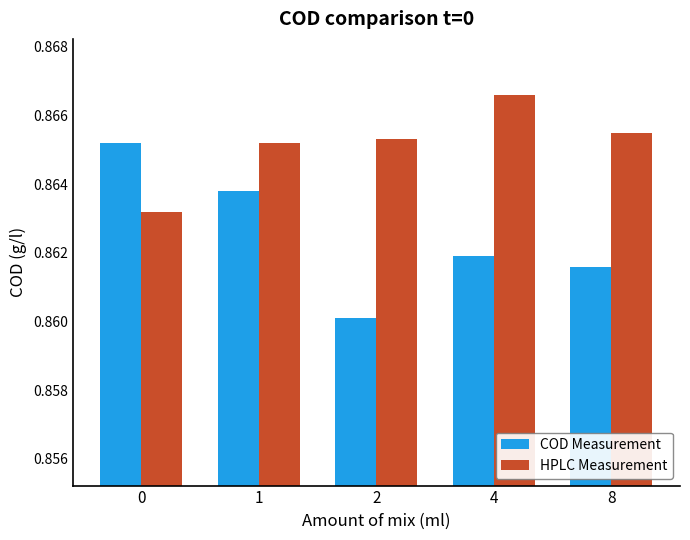

Rank the series by their average value, from highest to lowest.

HPLC Measurement, COD Measurement